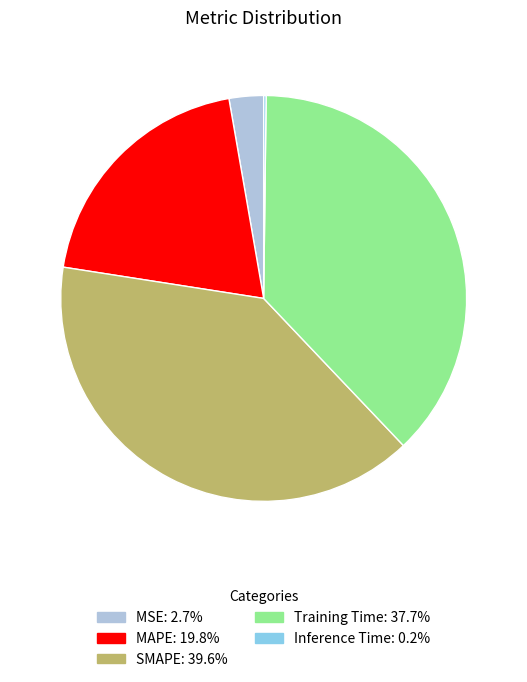

Does any single category account for the majority?

No